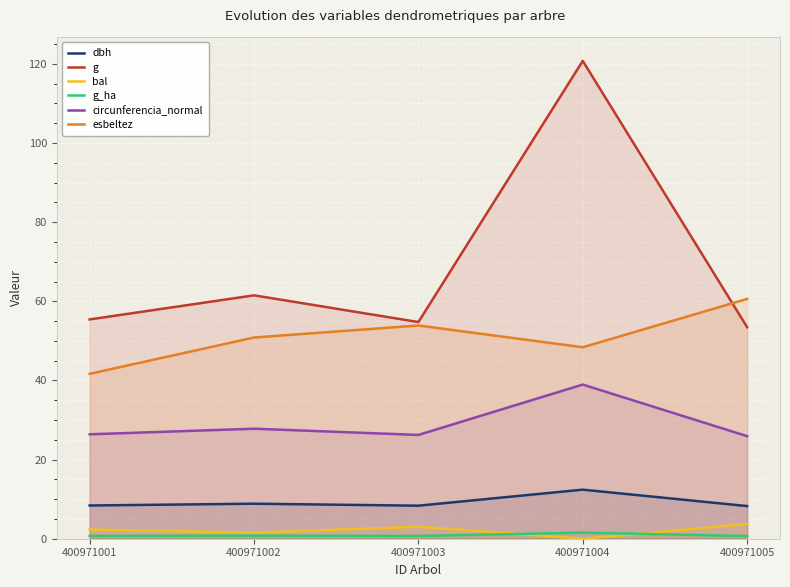

Is it true that bal equals 3.0 at 400971003?

True